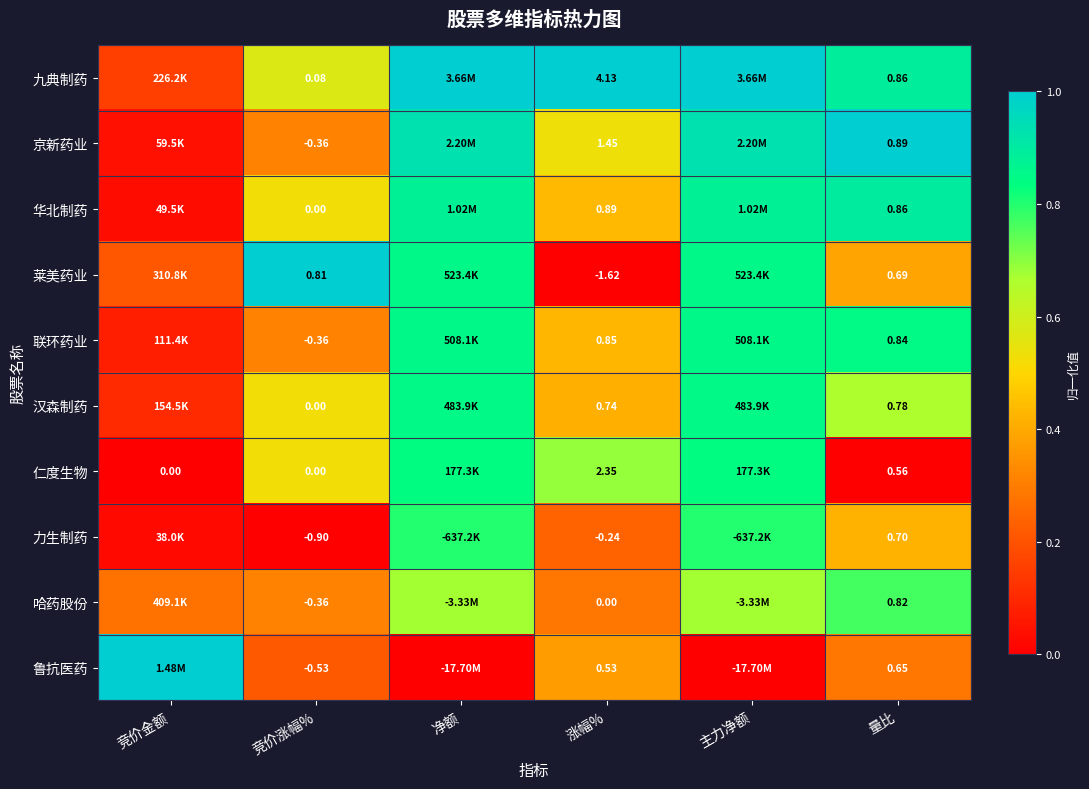

True or false: 华北制药 has a value of 0.0 at 竞价金额.

False